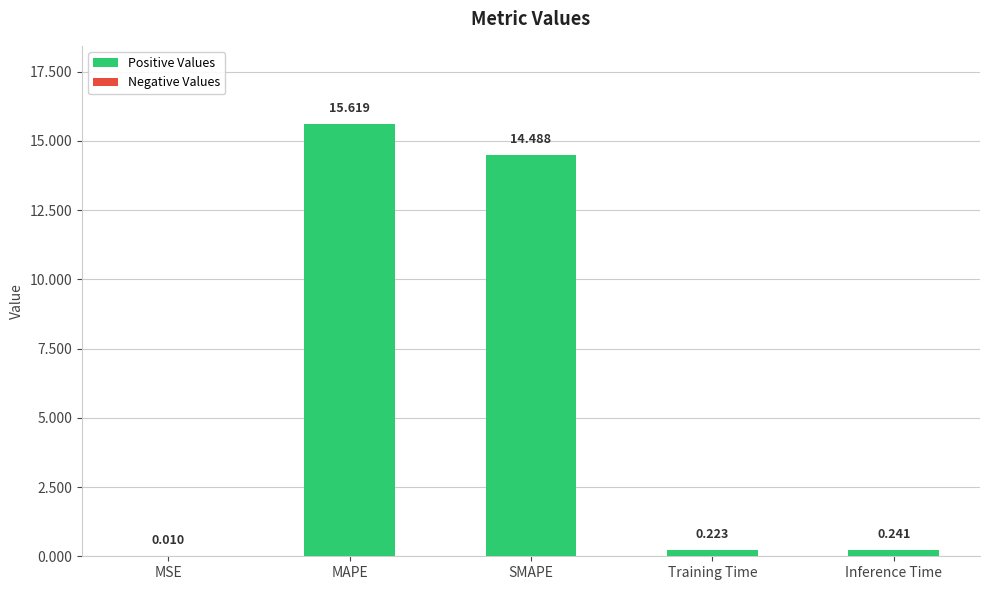

Which label corresponds to the largest value in the chart?

MAPE